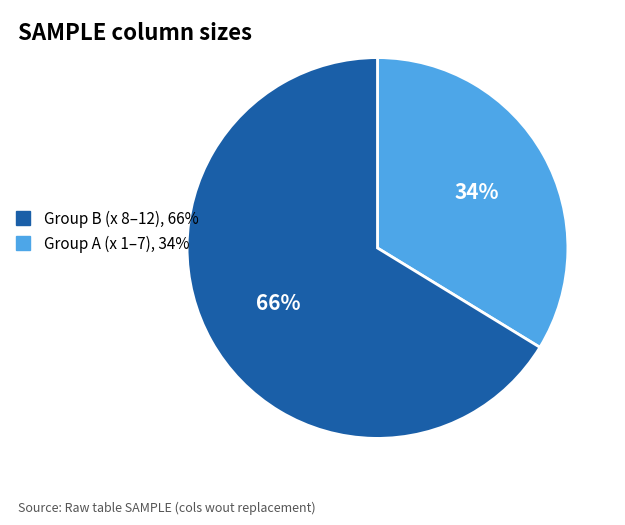

How many slices are in this pie chart?

2